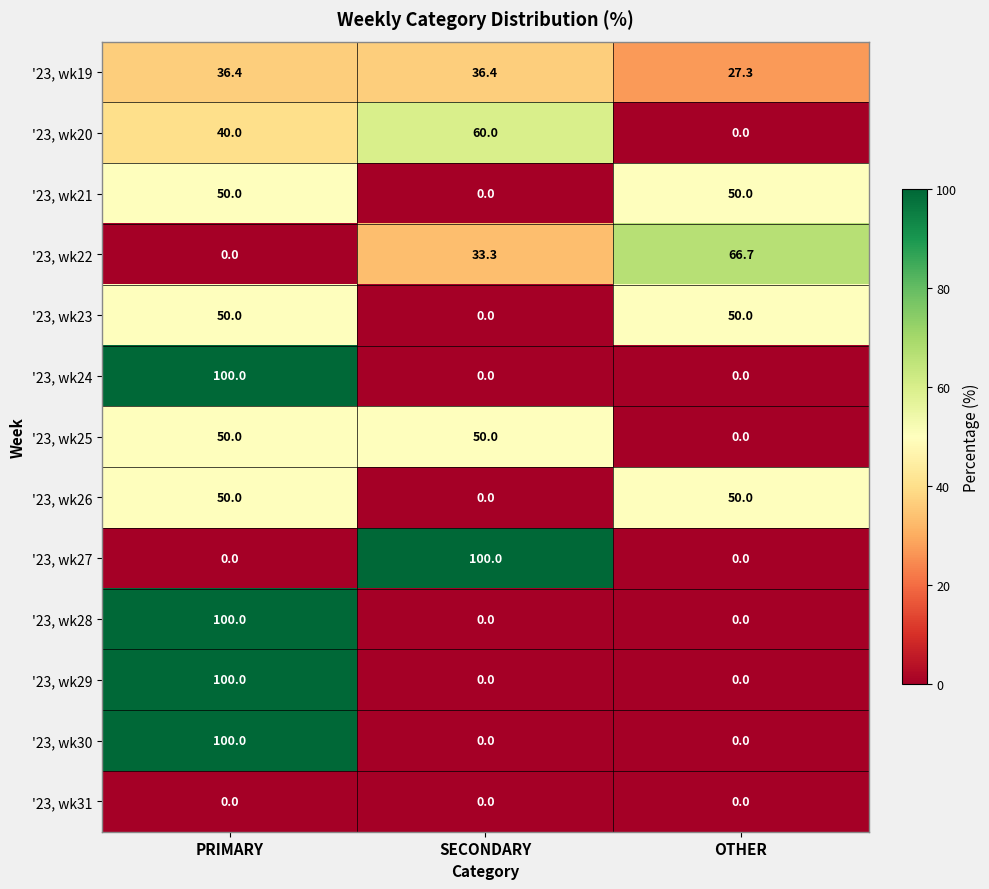

At which category is the sum across all series the highest?

PRIMARY